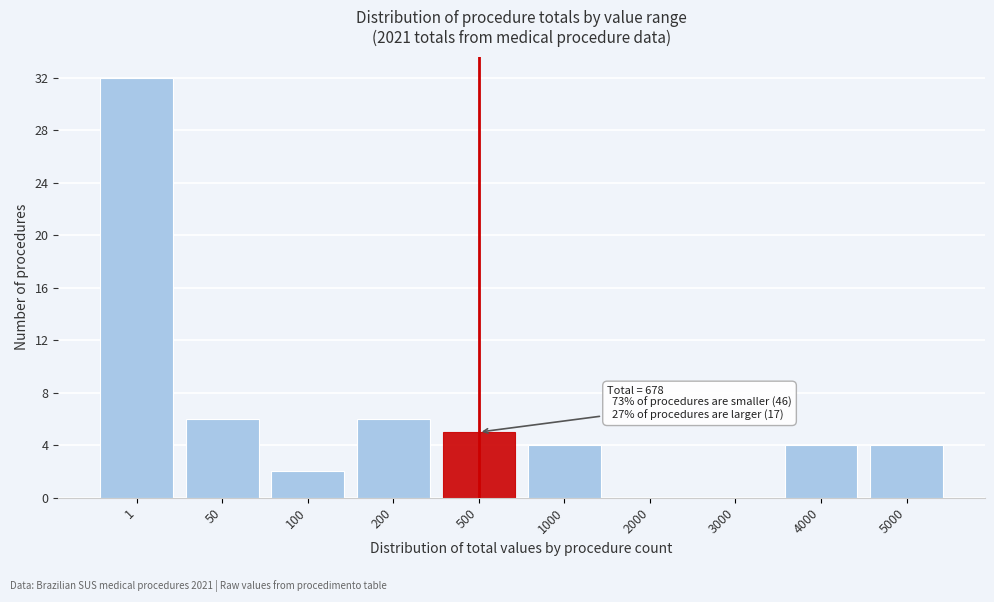

Reading right to left, what are all the values shown in this chart?

5000=4	4000=4	3000=0	2000=0	1000=4	500=5	200=6	100=2	50=6	1=32